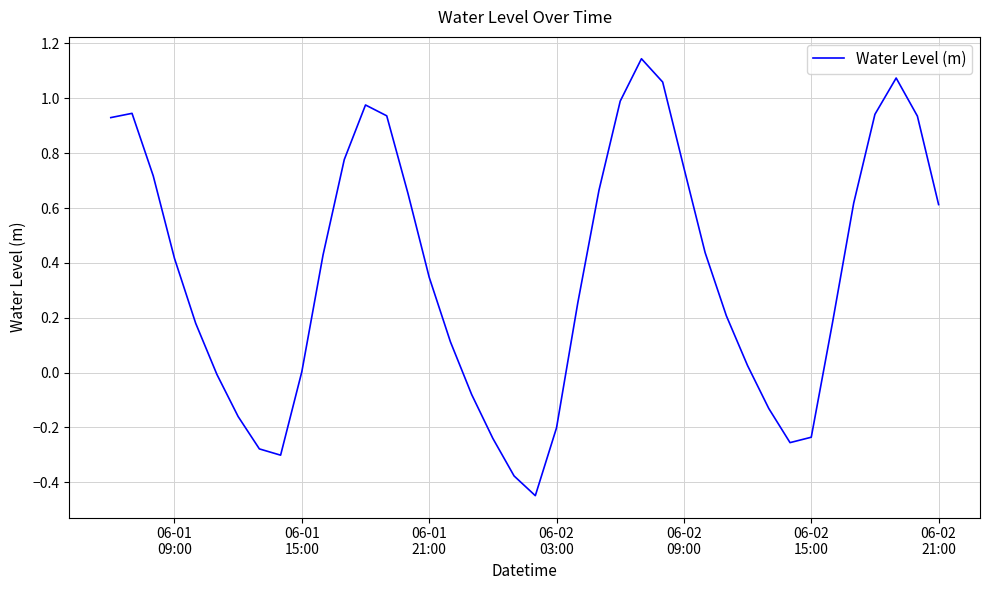

What is the difference between the maximum and minimum values?

1.6